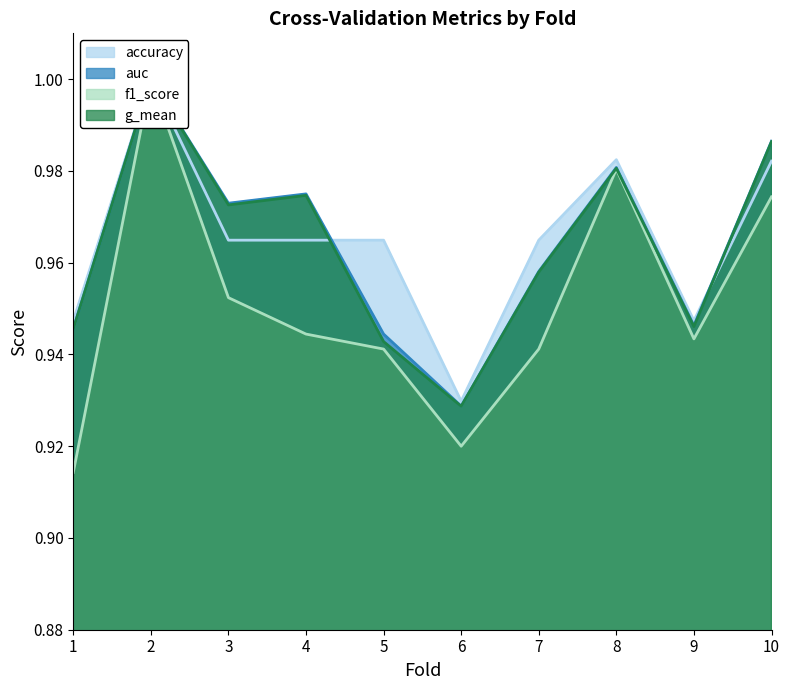

Reading left to right, extract all data points from this chart.

accuracy: 1=0.9	2=1.0	3=1.0	4=1.0	5=1.0	6=0.9	7=1.0	8=1.0	9=0.9	10=1.0
auc: 1=0.9	2=1.0	3=1.0	4=1.0	5=0.9	6=0.9	7=1.0	8=1.0	9=0.9	10=1.0
f1_score: 1=0.9	2=1.0	3=1.0	4=0.9	5=0.9	6=0.9	7=0.9	8=1.0	9=0.9	10=1.0
g_mean: 1=0.9	2=1.0	3=1.0	4=1.0	5=0.9	6=0.9	7=1.0	8=1.0	9=0.9	10=1.0